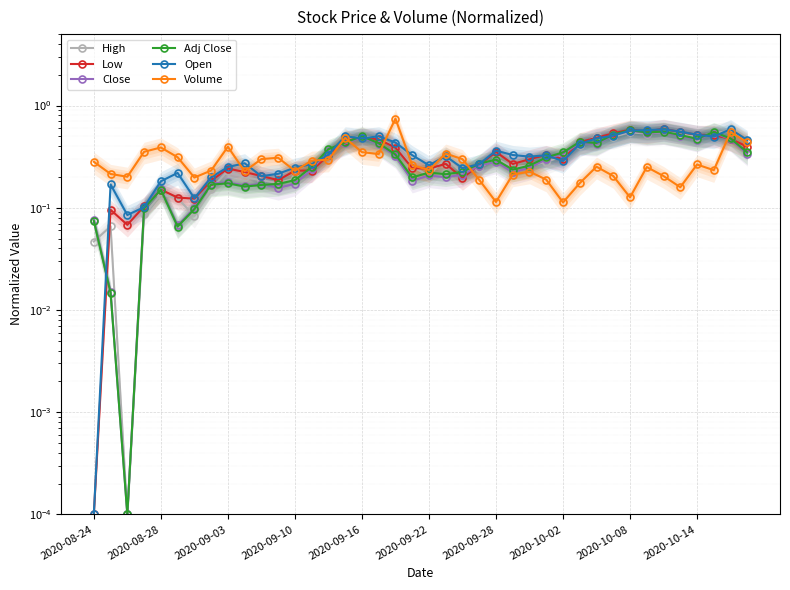

How many interior local valleys does the Open series have?

9